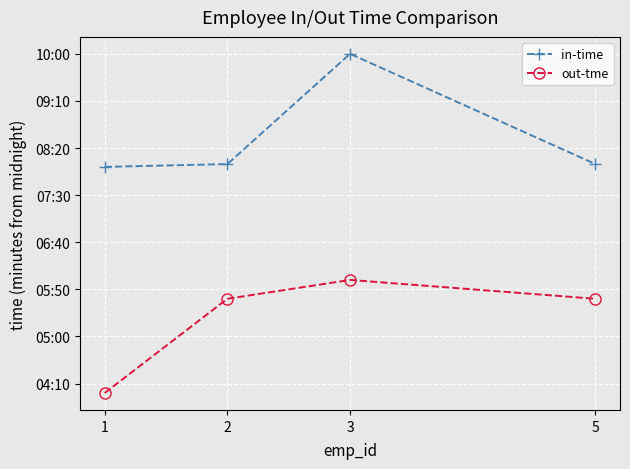

At how many categories does at least one series exceed 363?

4